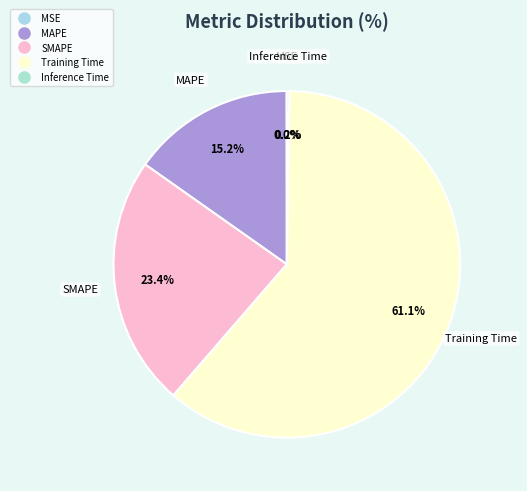

To the nearest percent, what portion does SMAPE represent?

23%